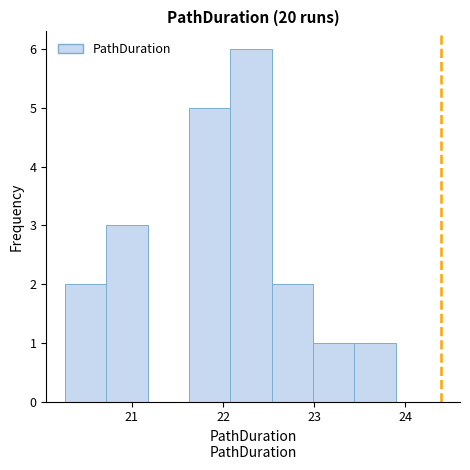

Reading left to right, list every bar in this chart as the range it spans on the x-axis followed by its height. Neither the bar edges nor the heights are printed on the chart, so give them approximately, as read against the axes.

20.3 to 20.7: 2
20.7 to 21.2: 3
21.2 to 21.6: 0
21.6 to 22.1: 5
22.1 to 22.5: 6
22.5 to 23.0: 2
23.0 to 23.4: 1
23.4 to 23.9: 1